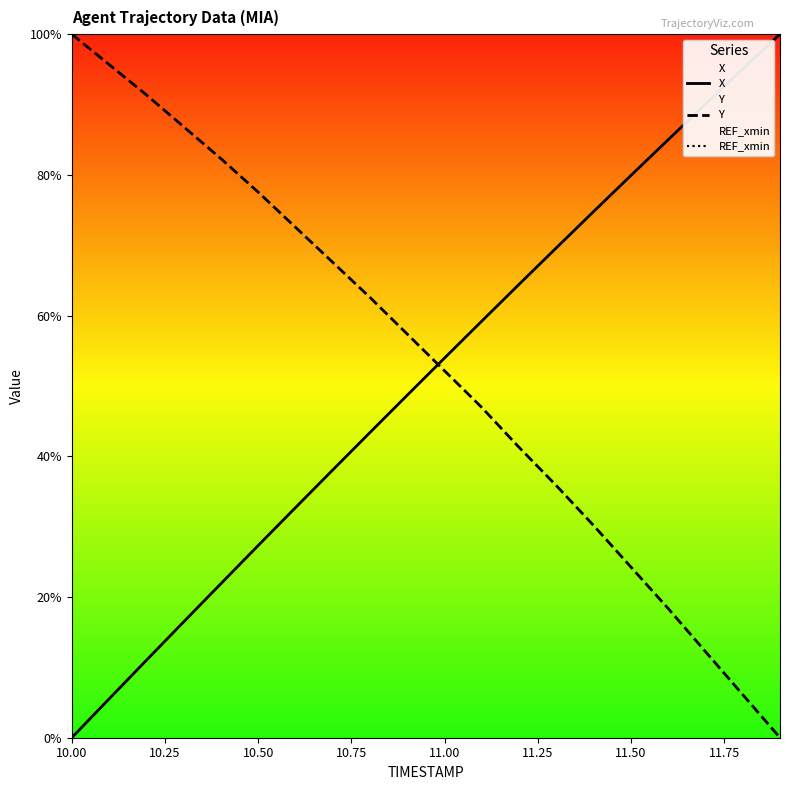

The X series shows 80.2 at 11.00. True or false?

False